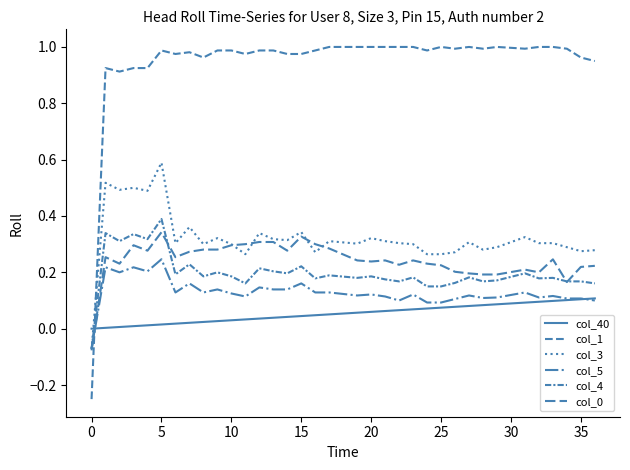

Does the chart have visible grid lines?

No